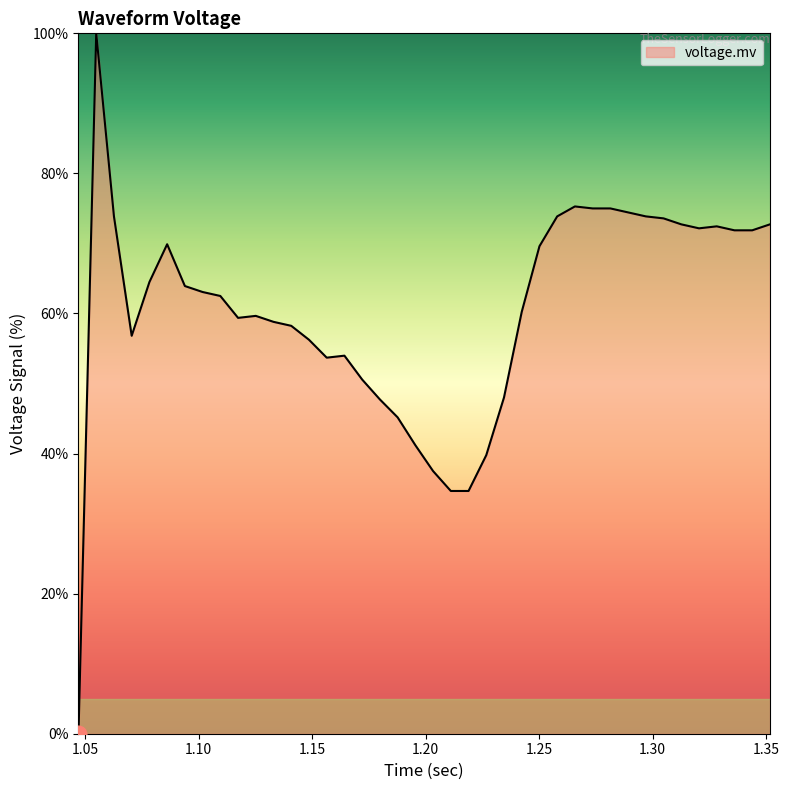

How many values are above zero?

39